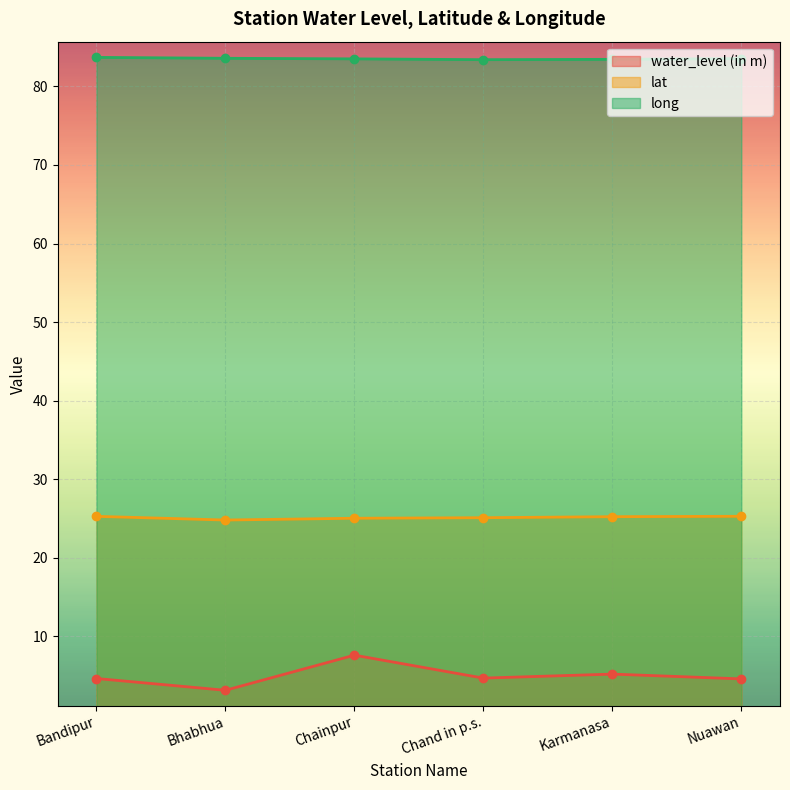

The value of water_level (in m) at Bandipur is 6.4. True or false?

False